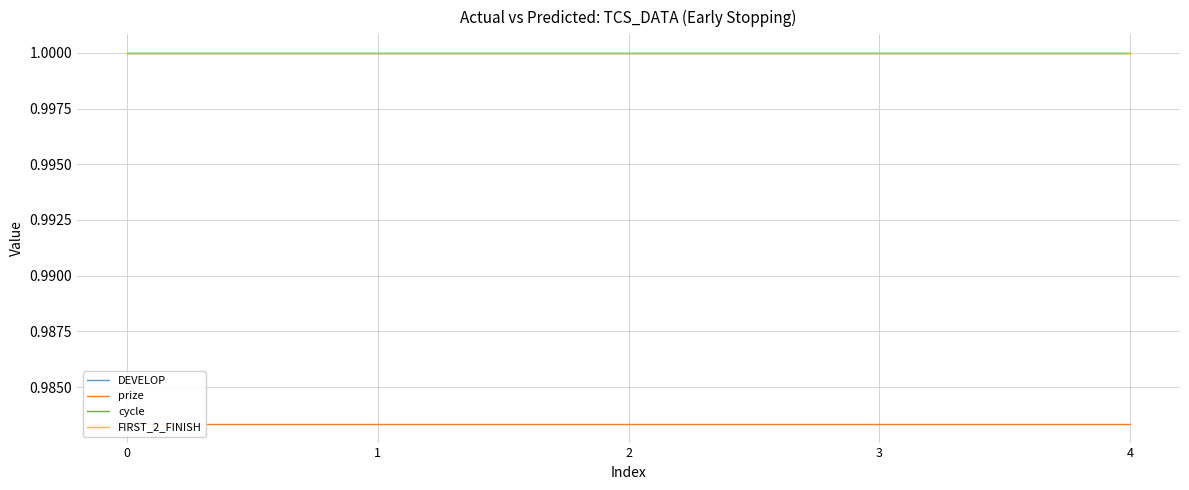

Which series has the largest range (max minus min)?

DEVELOP